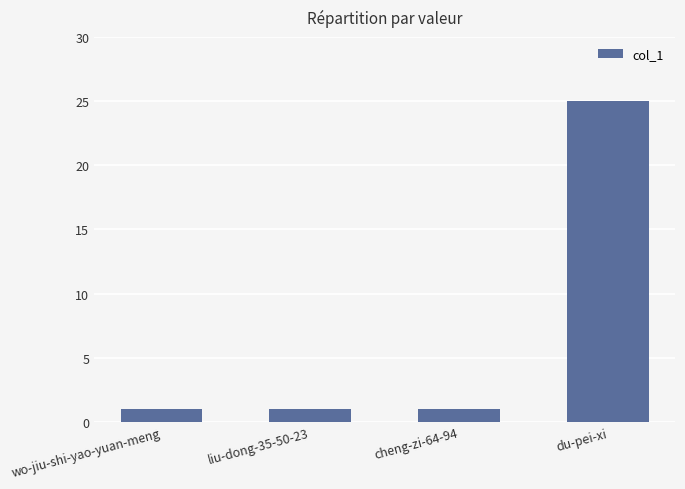

Is it true that the value at liu-dong-35-50-23 is 1?

True